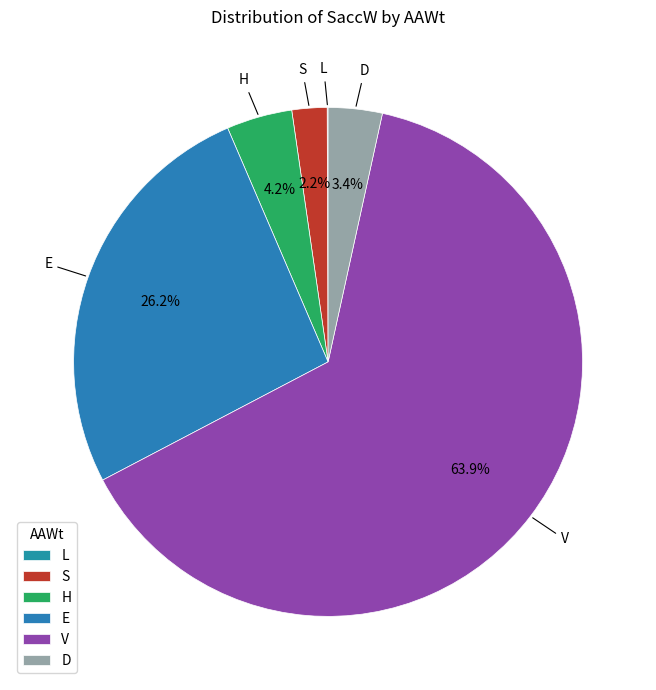

True or false: D accounts for 3% of the total.

True